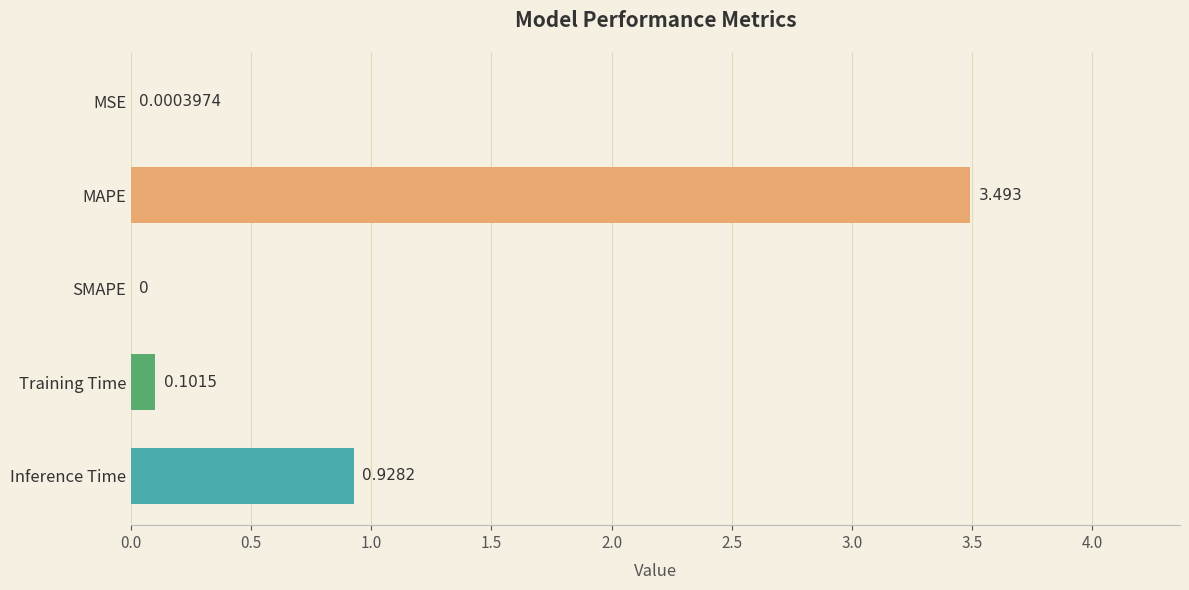

How many series are shown in this chart?

1